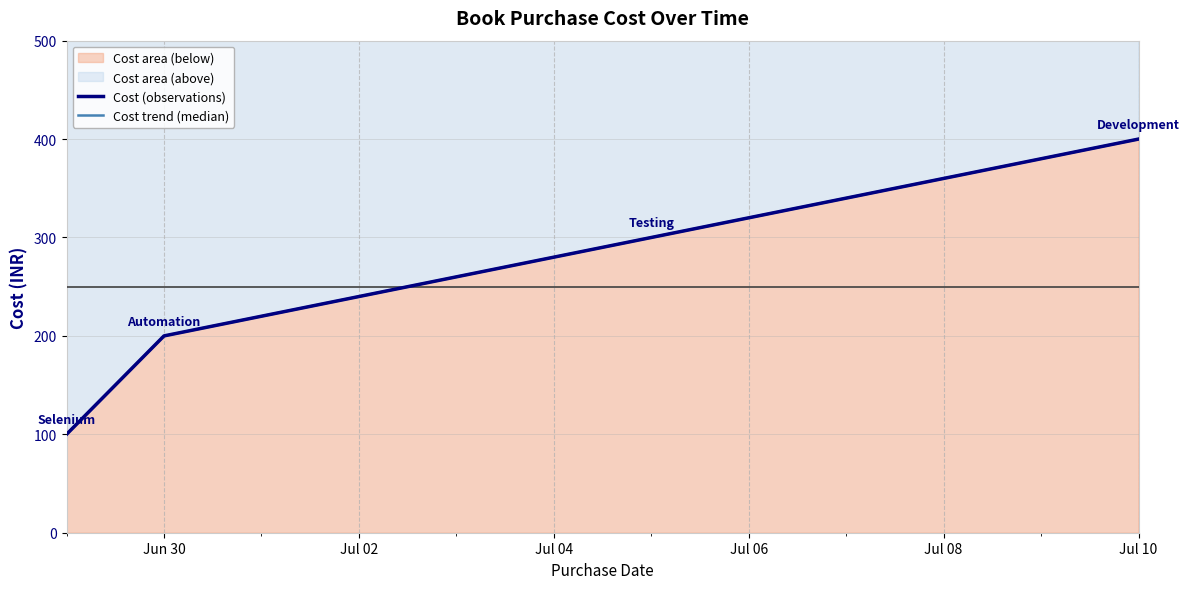

List the labels in order of value, largest first.

2023-07-10, 2023-07-05, 2023-06-30, 2023-06-29